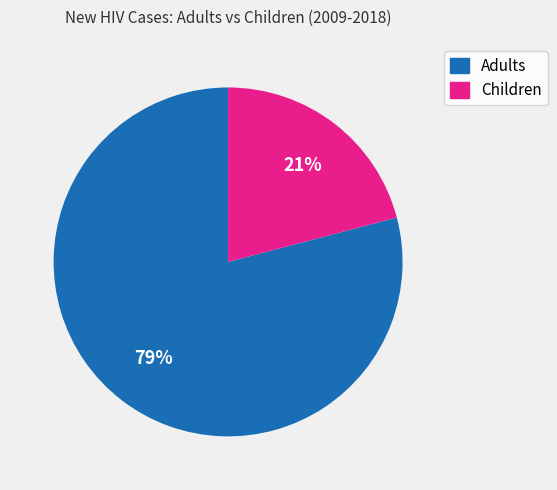

To the nearest percent, what portion does Children represent?

21%